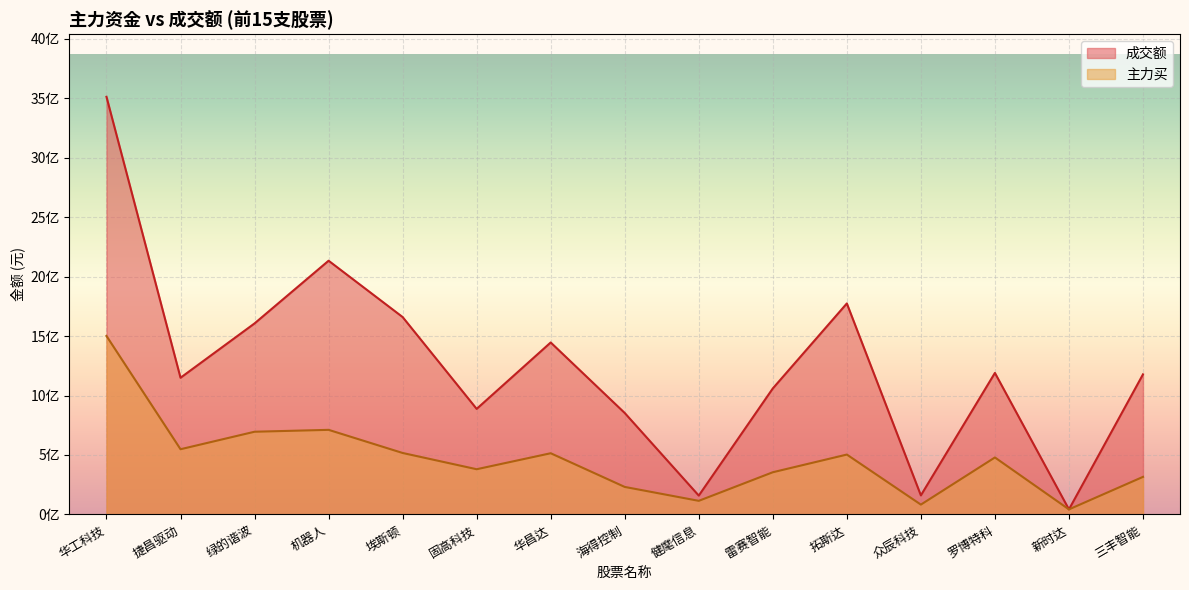

True or false: 成交额 has more than 1 points higher than both neighbors.

True